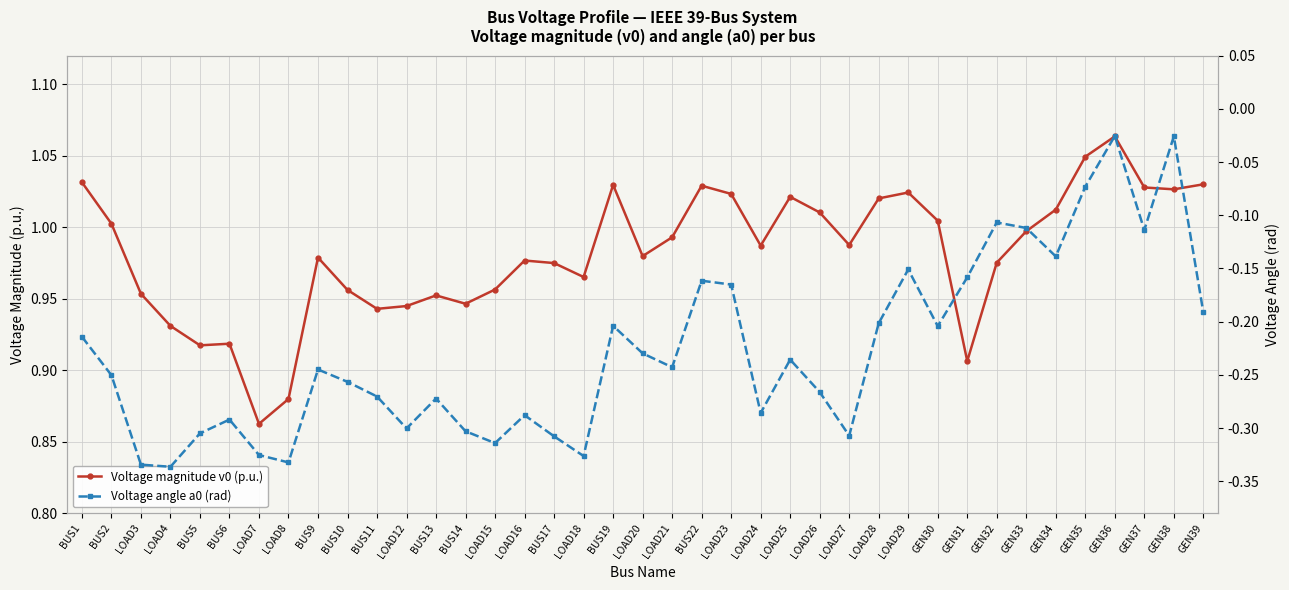

In Voltage magnitude v0 (p.u.), how many points are higher than both neighbors (excluding endpoints)?

9